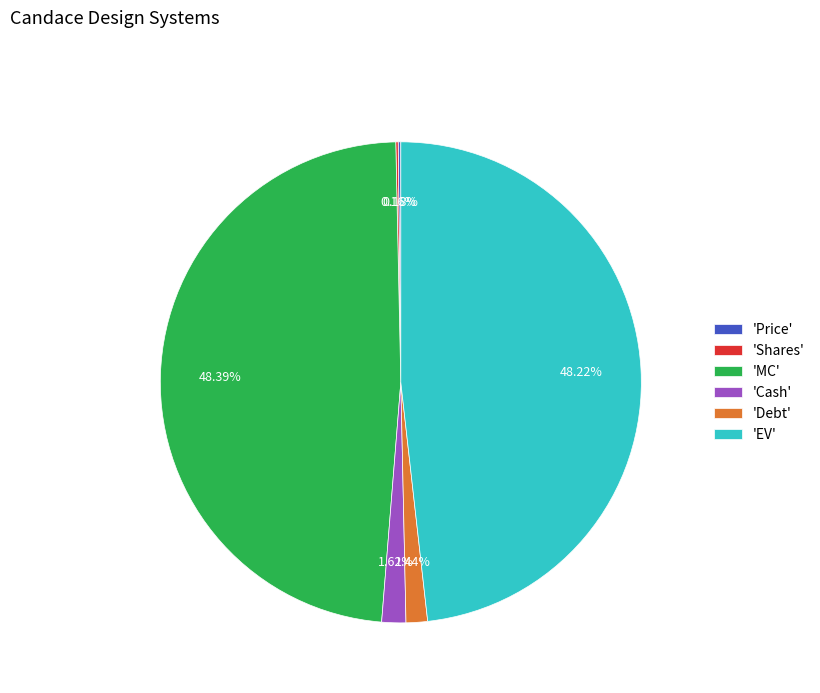

To the nearest percent, what is the average slice percentage?

17%